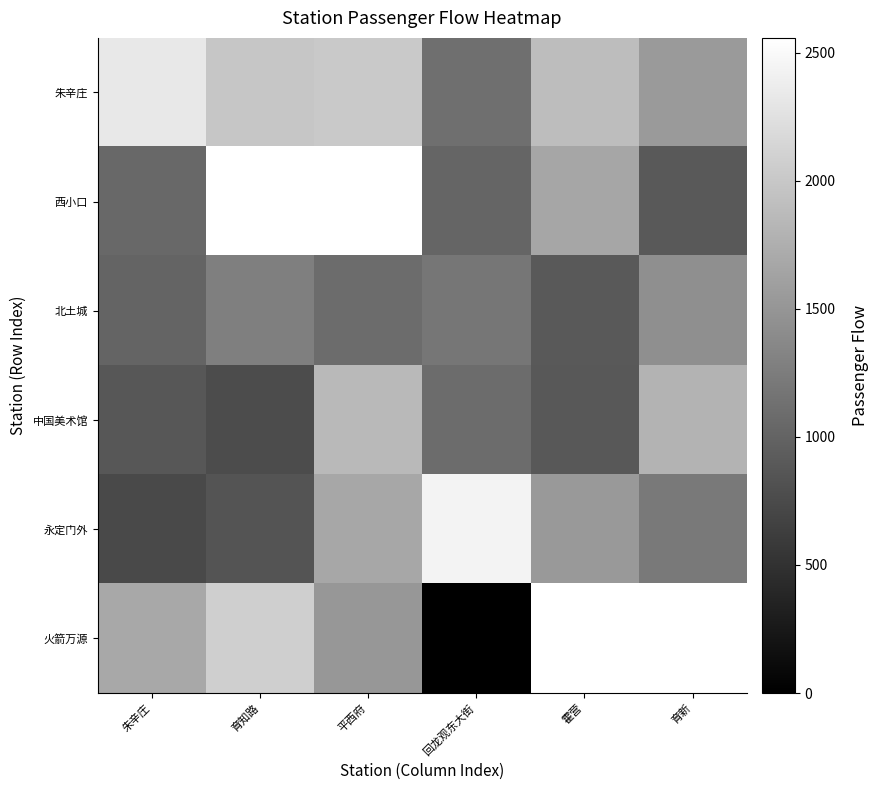

Which series has the largest total across all categories?

朱辛庄